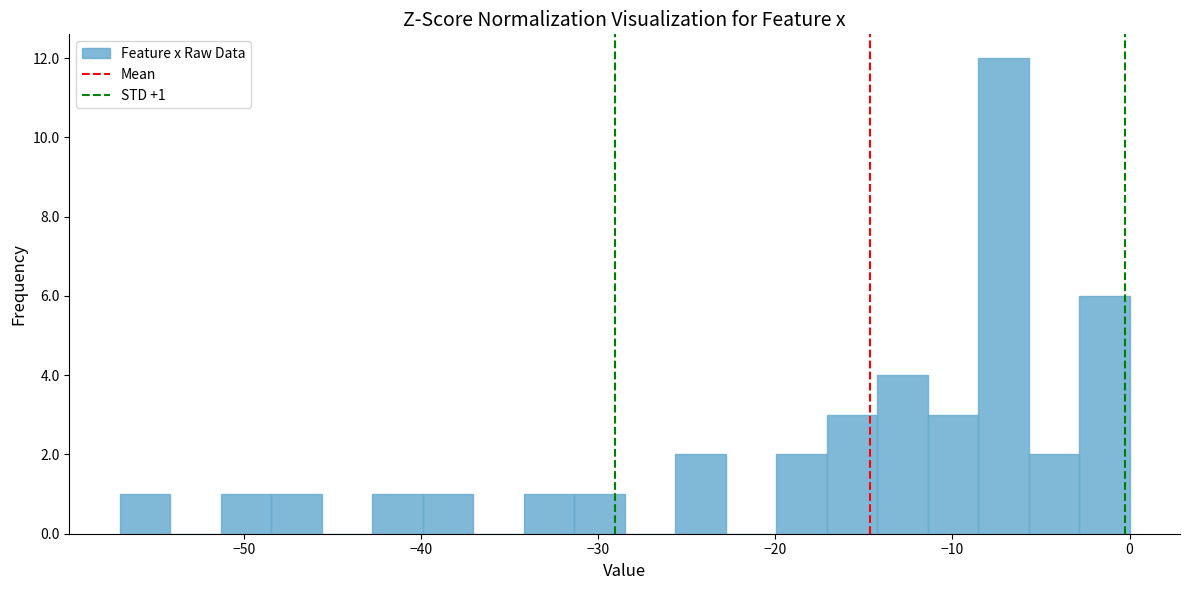

Around what value on the x-axis is the tallest bar? Give the approximate position of its centre, as read against the axis.

-7